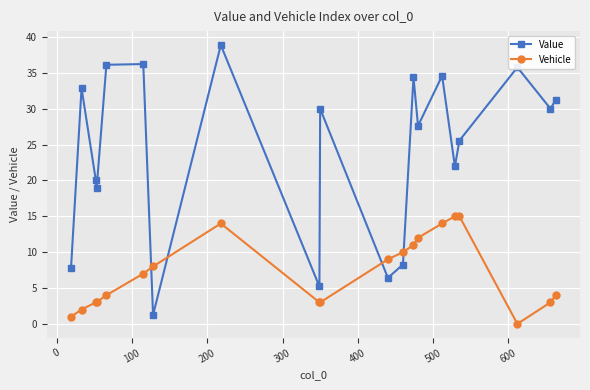

In Value, how many points are lower than both neighbors (excluding endpoints)?

7